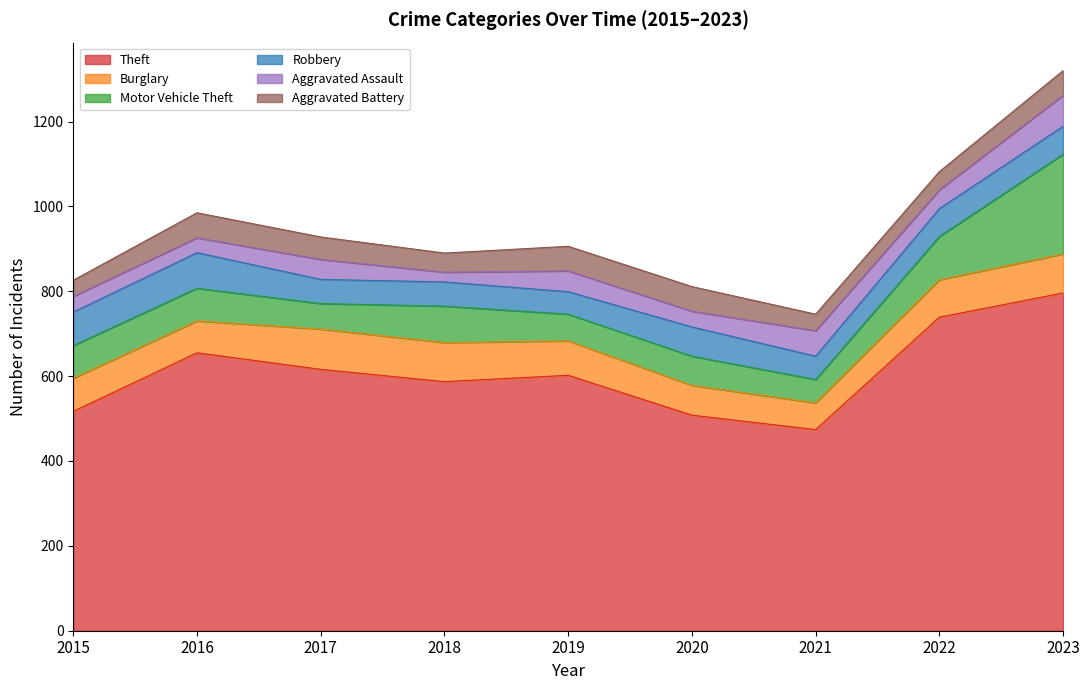

What is the difference between the Burglary values at 2022 and 2018?

4